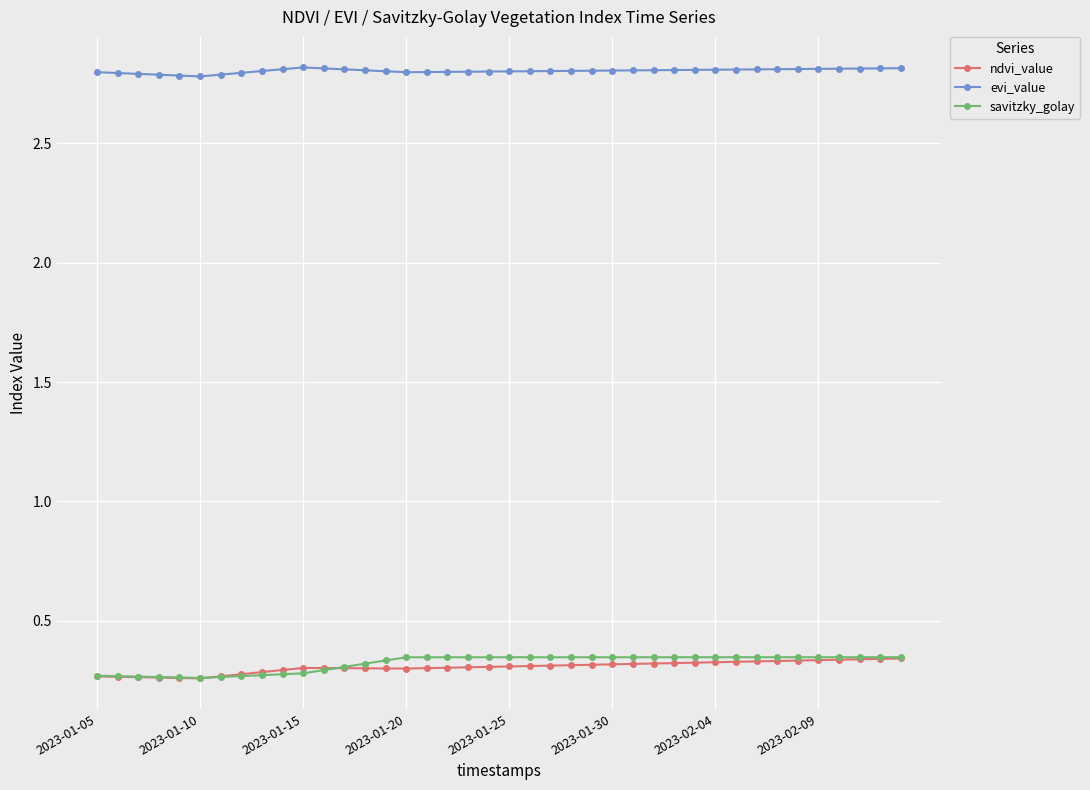

How many ndvi_value values are between 0 and 1?

40